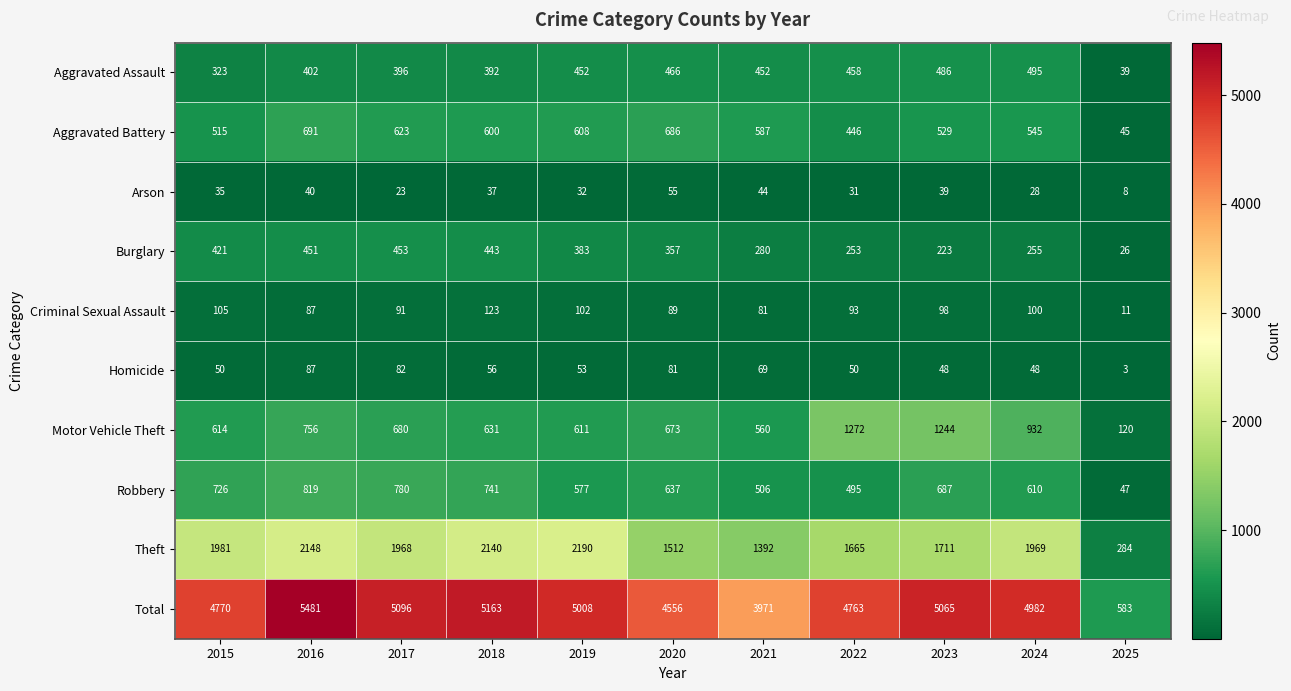

What is the spread (max minus min) of values at 2023?

5026